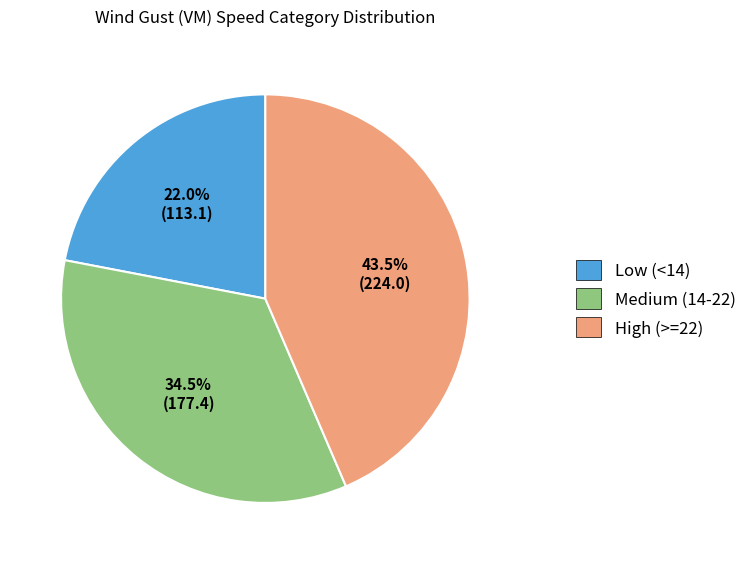

Is there any slice that represents more than half of the pie?

No